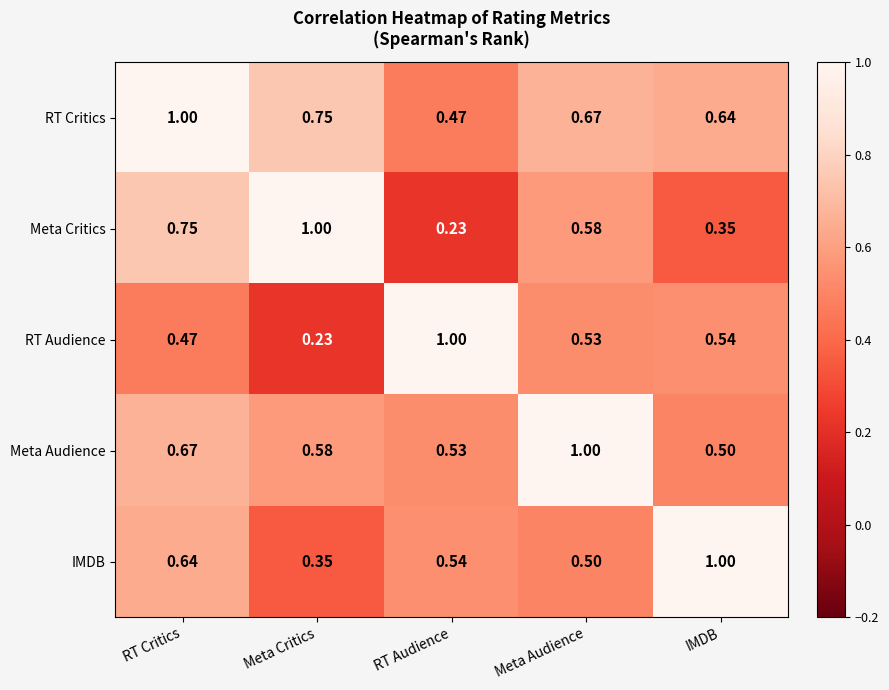

Which category has the highest value in the RT Critics series?

RT Critics